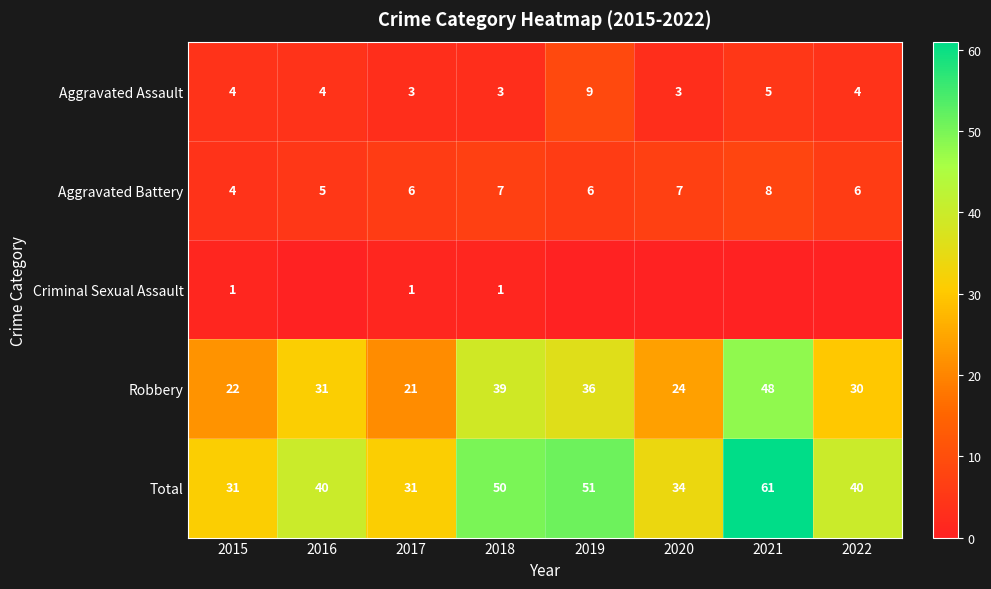

Rank the series at 2017 from highest to lowest value.

Total, Robbery, Aggravated Battery, Aggravated Assault, Criminal Sexual Assault